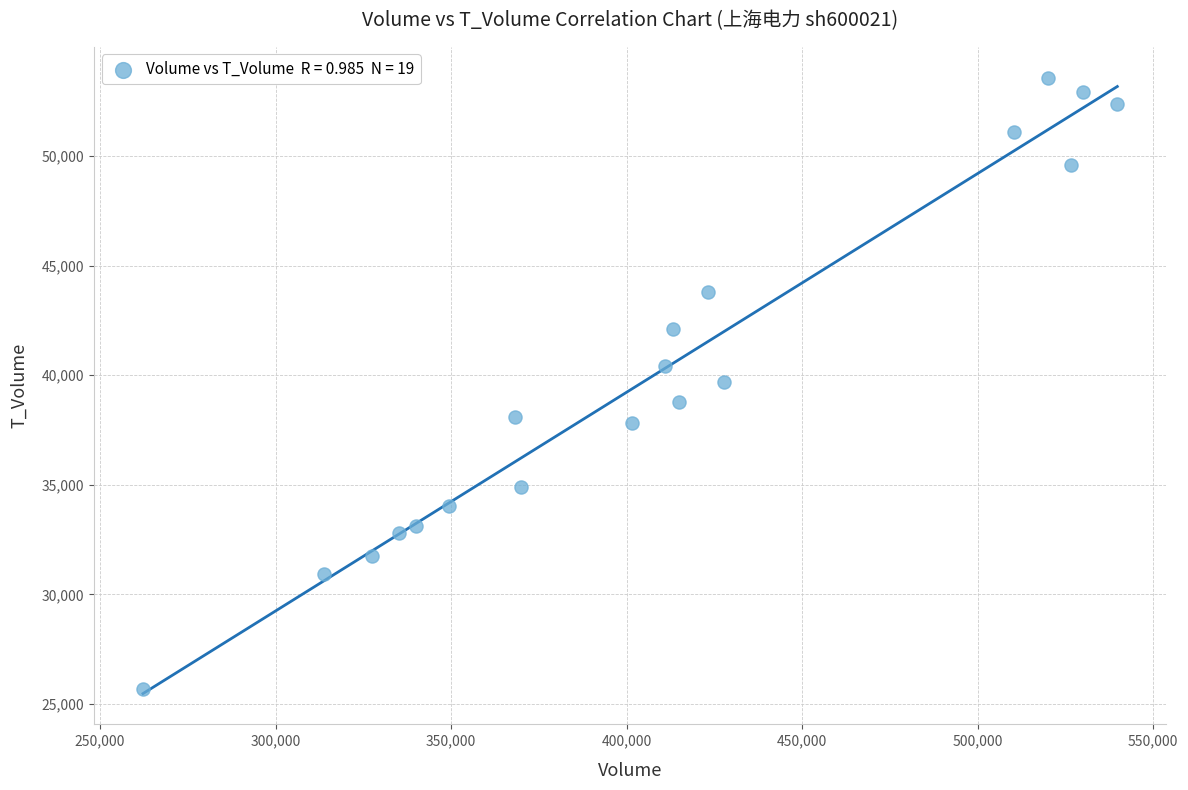

What is the range of Y values (max minus min)?

27873